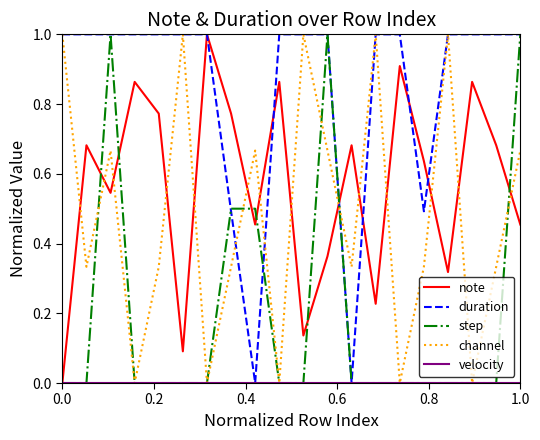

What is the greatest value displayed?

1.0